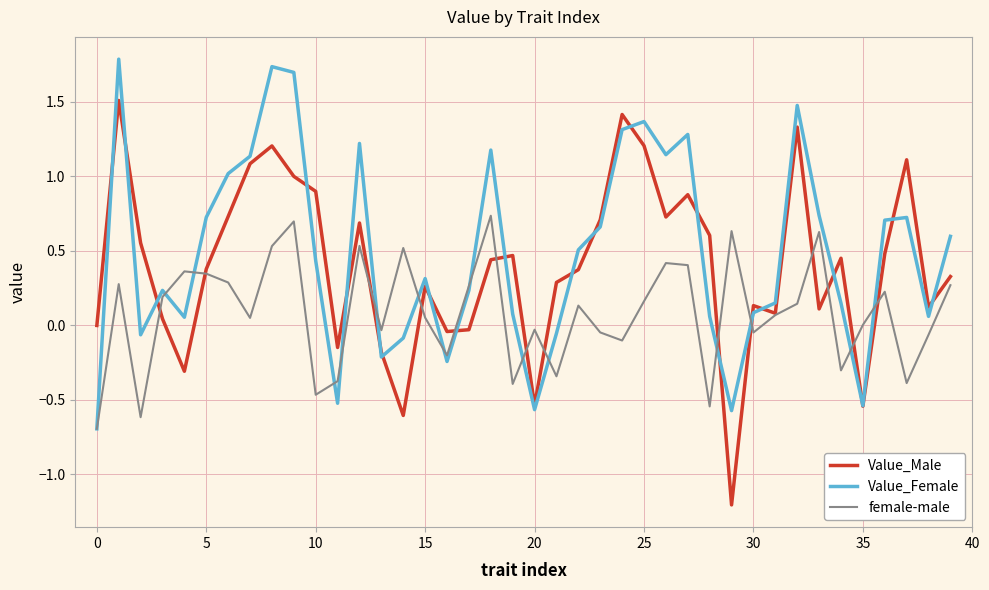

Rank the series by their maximum value, from lowest to highest.

female-male, Value_Male, Value_Female